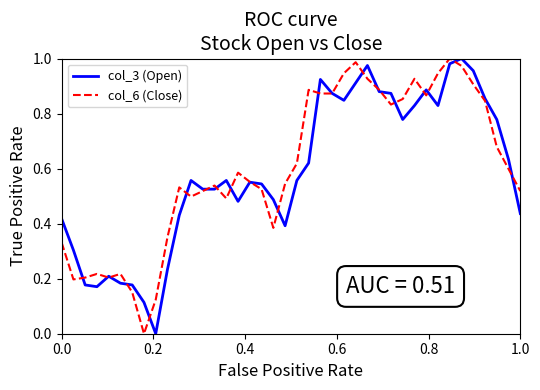

Is this an area chart (filled region under the line)?

No